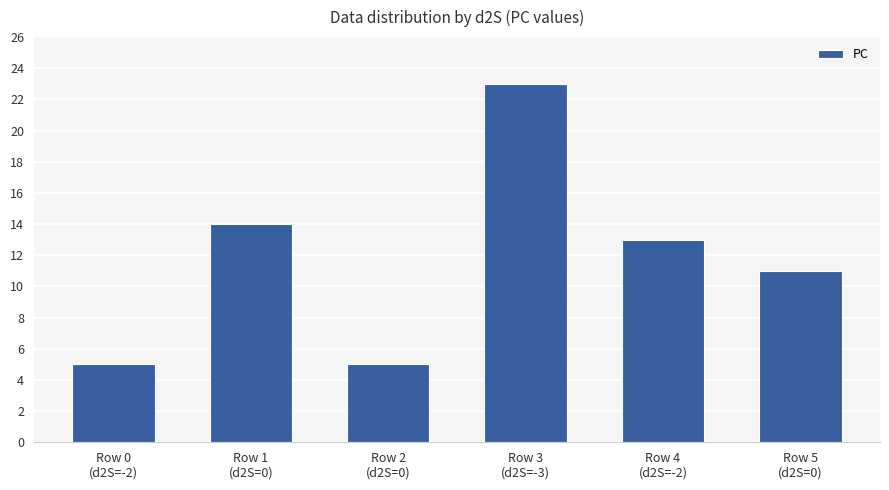

How many categories are shown in the chart?

6